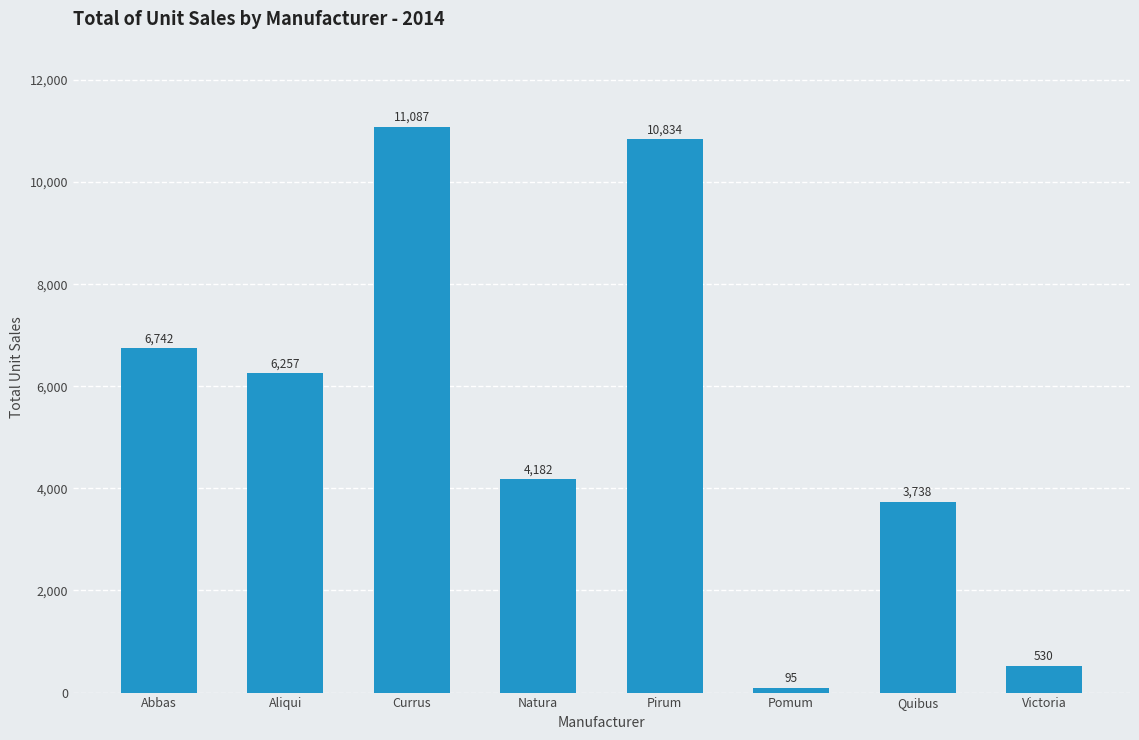

Does the chart contain stacked bars?

No